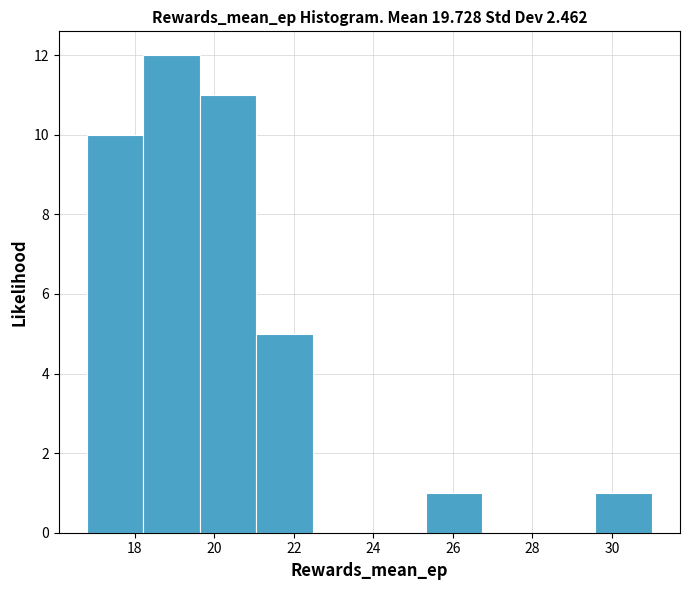

How tall is the bar that spans 16.80 to 18.22 on the x-axis? Neither the bar edges nor the heights are printed on the chart, so give them approximately, as read against the axes.

10